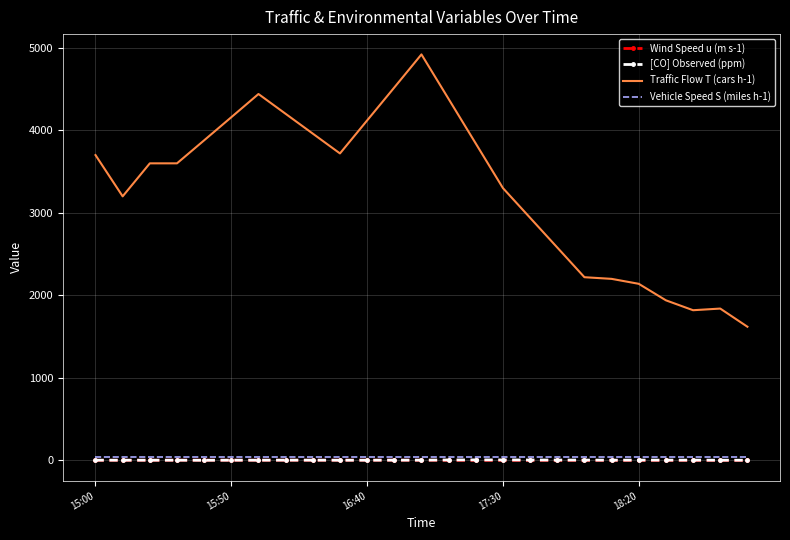

In [CO] Observed (ppm), how many points are lower than both neighbors (excluding endpoints)?

7